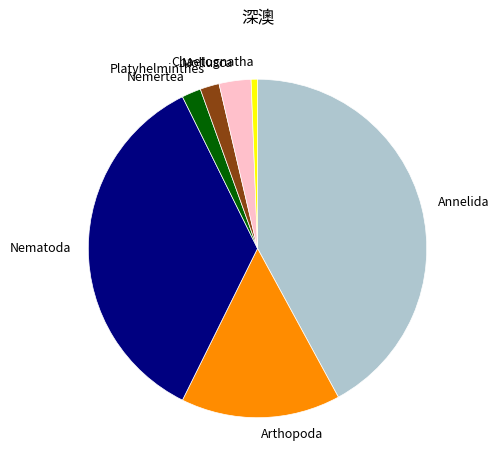

Does any single category account for the majority?

No